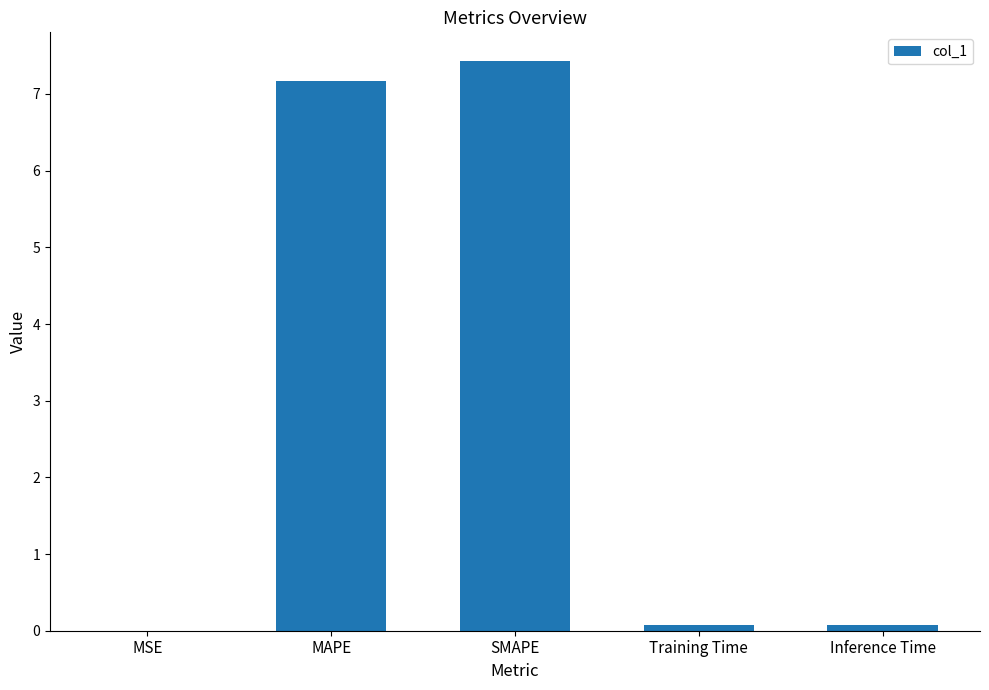

What is the change in value from MAPE to SMAPE?

+0.3